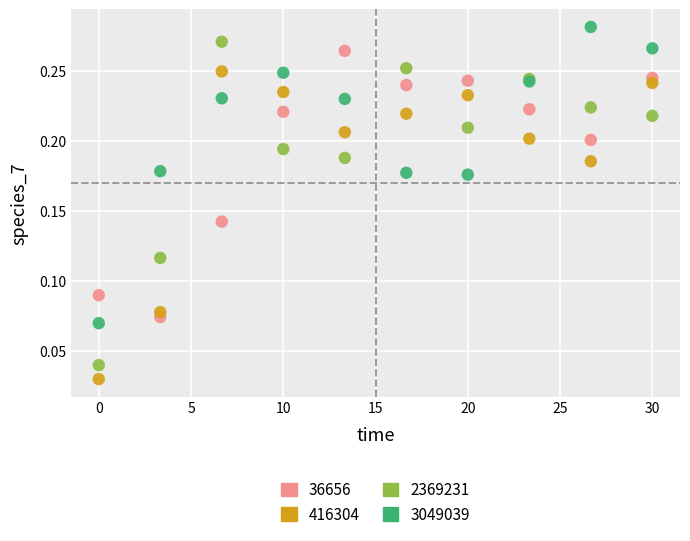

Which series has the widest spread of Y values?

2369231